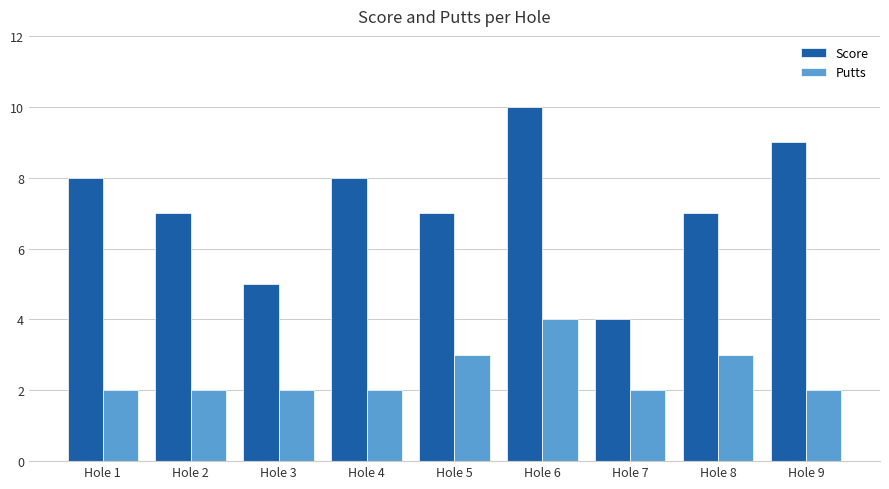

What is the difference between the second highest and second lowest values in the Putts series?

1